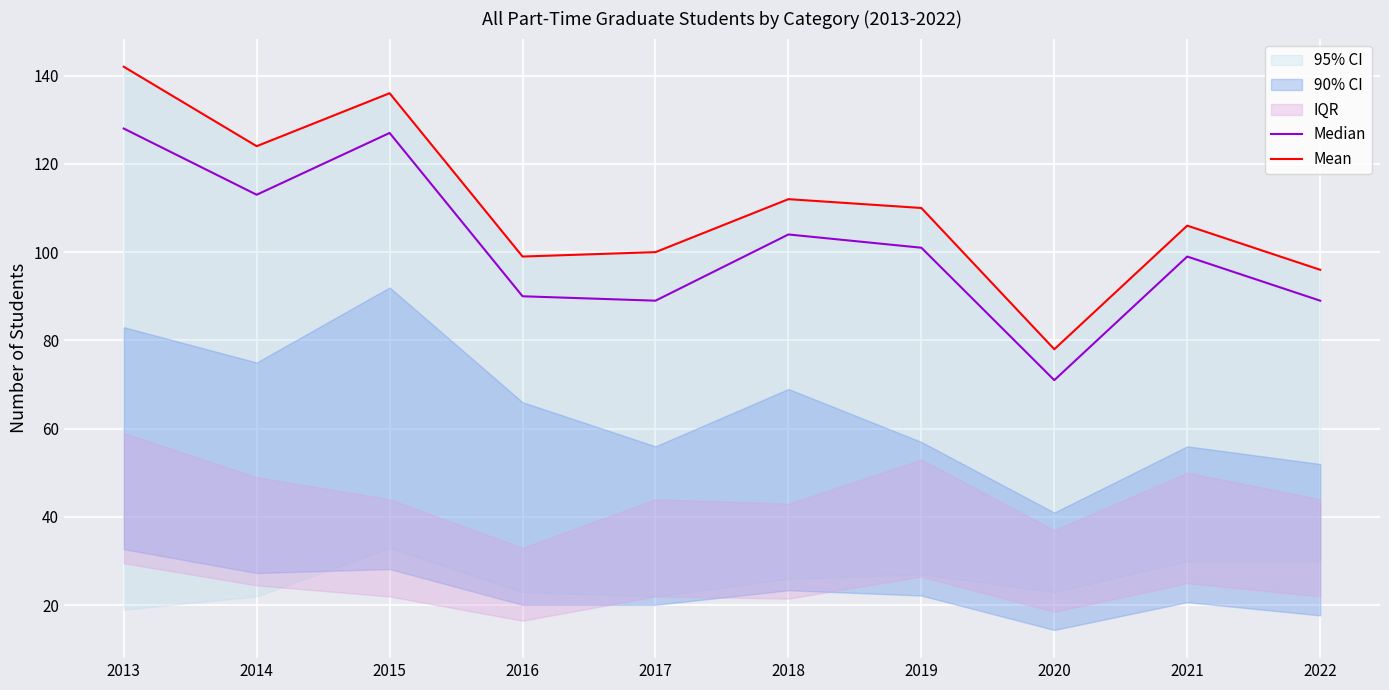

At which category does Mean reach its first local valley?

2014